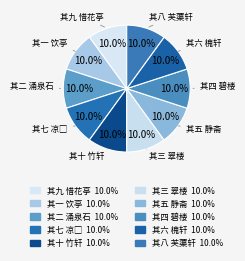

Count the number of slices in the pie.

10